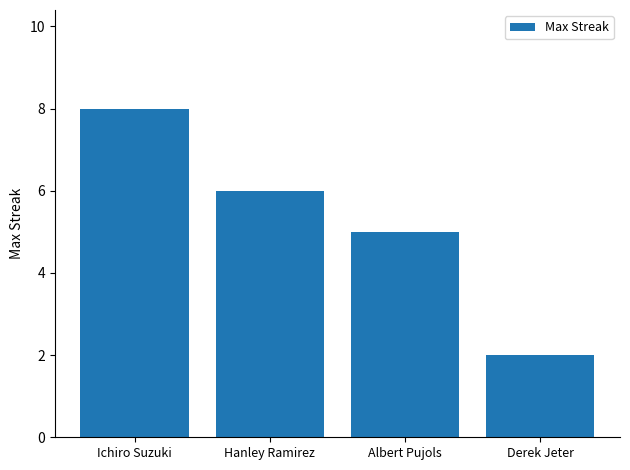

Is it true that the value at Derek Jeter is 2?

True